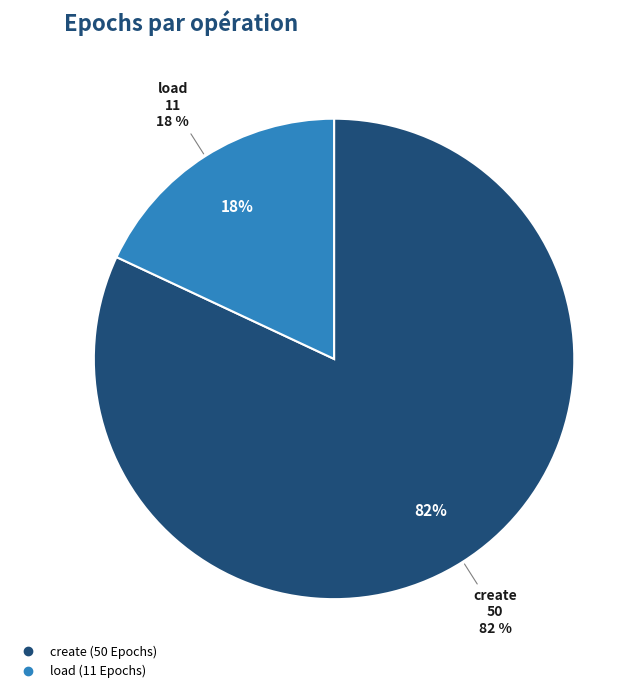

Is there any slice that represents more than half of the pie?

Yes